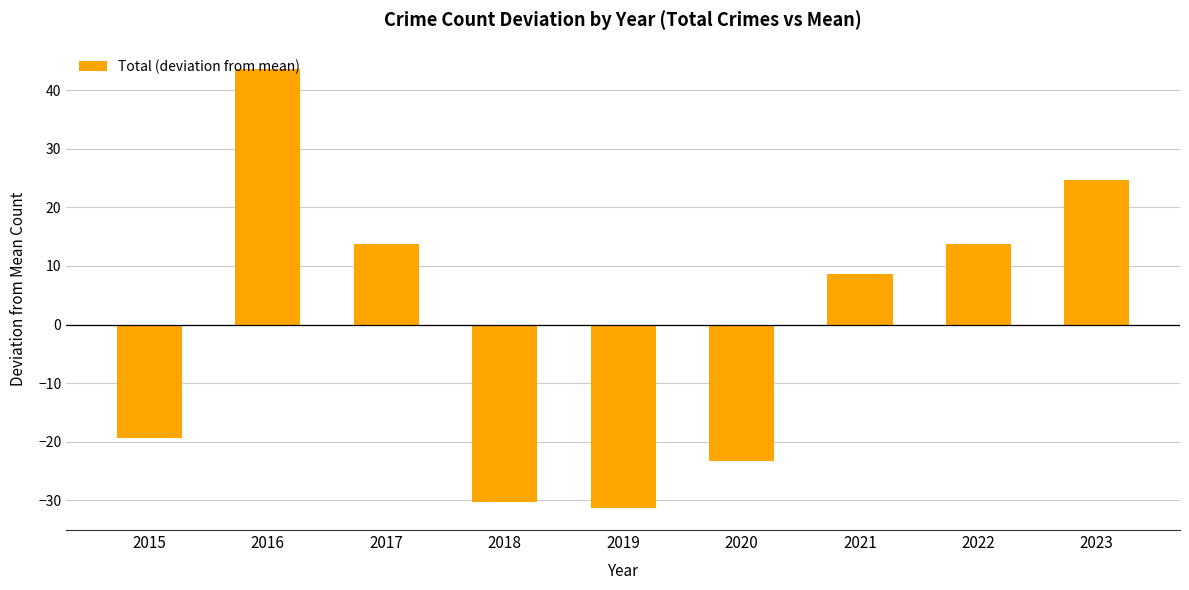

How many data points does each series have?

9